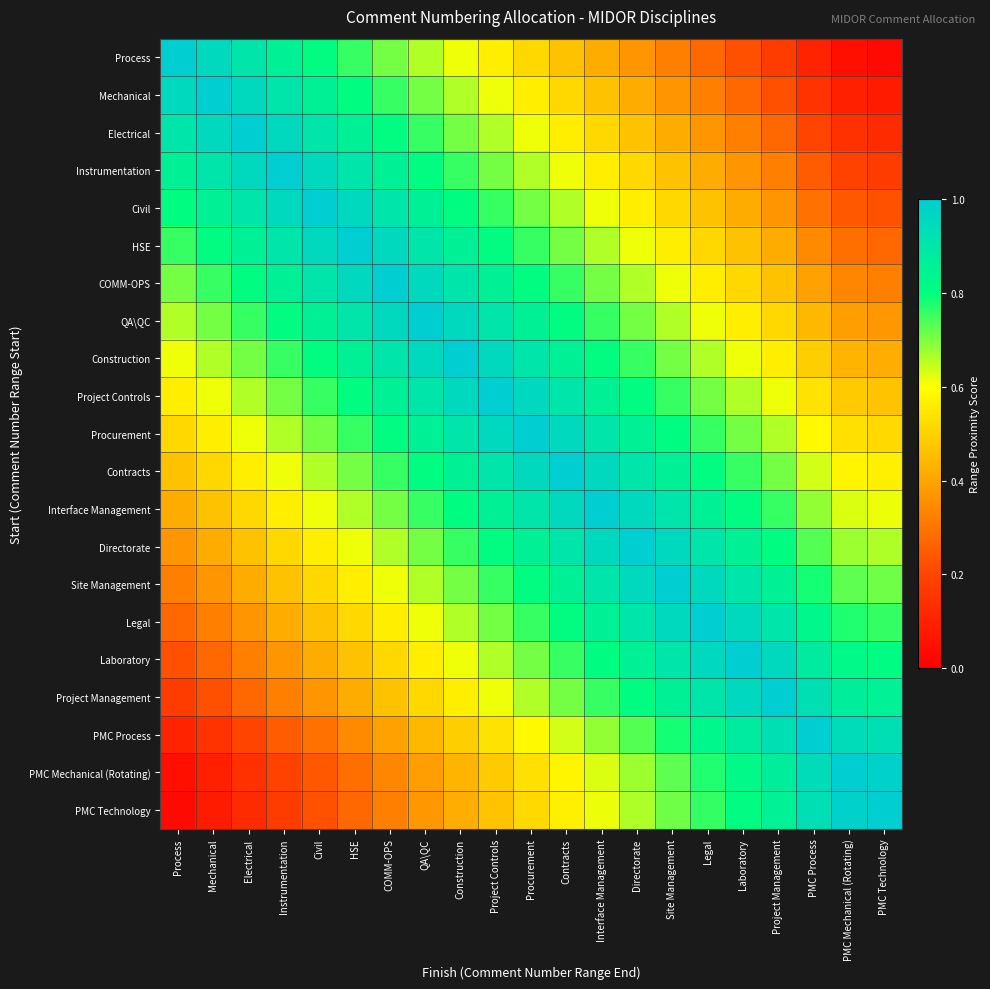

Which series has the largest range (max minus min)?

Process